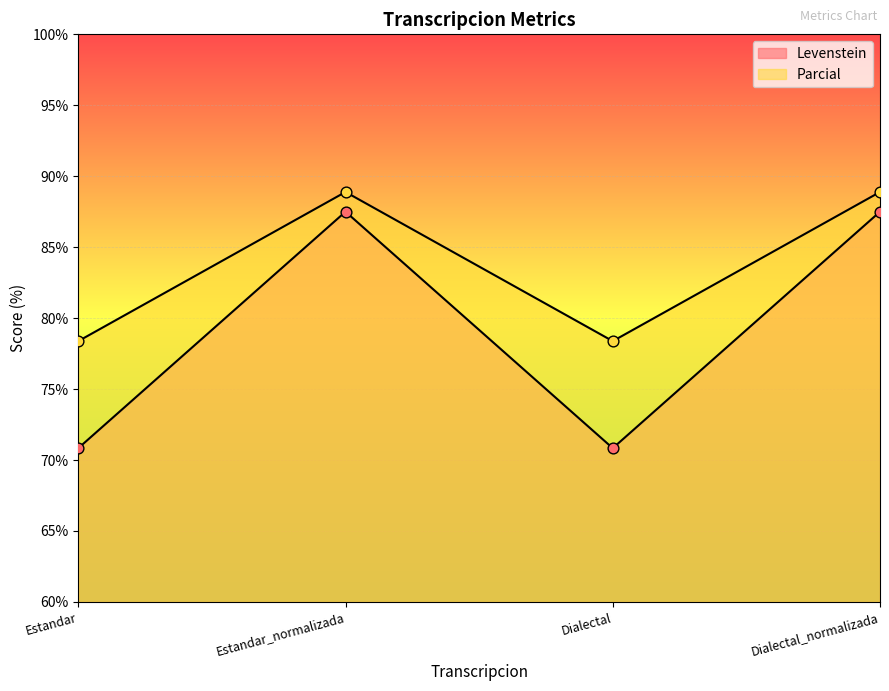

Which series has the largest Y range (max minus min)?

Parcial